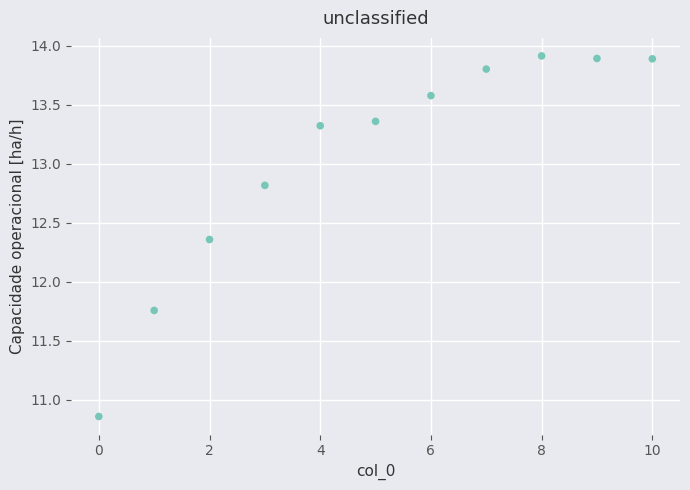

What is the average Y value?

13.0